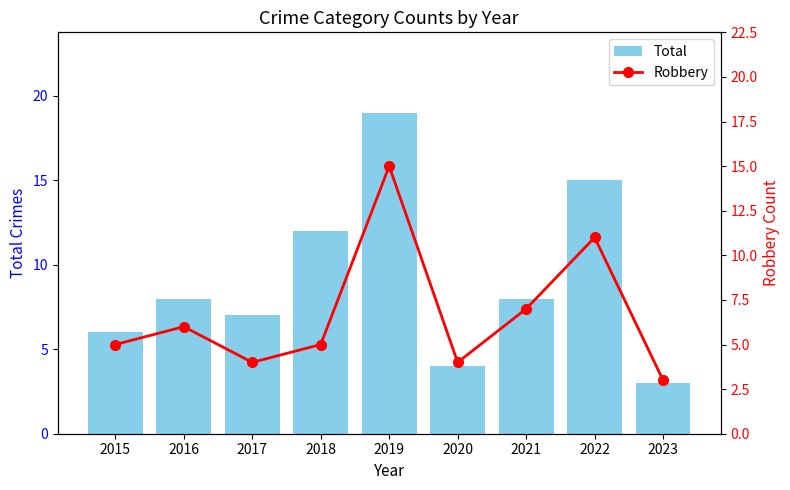

Which series has the largest total across all categories?

Total